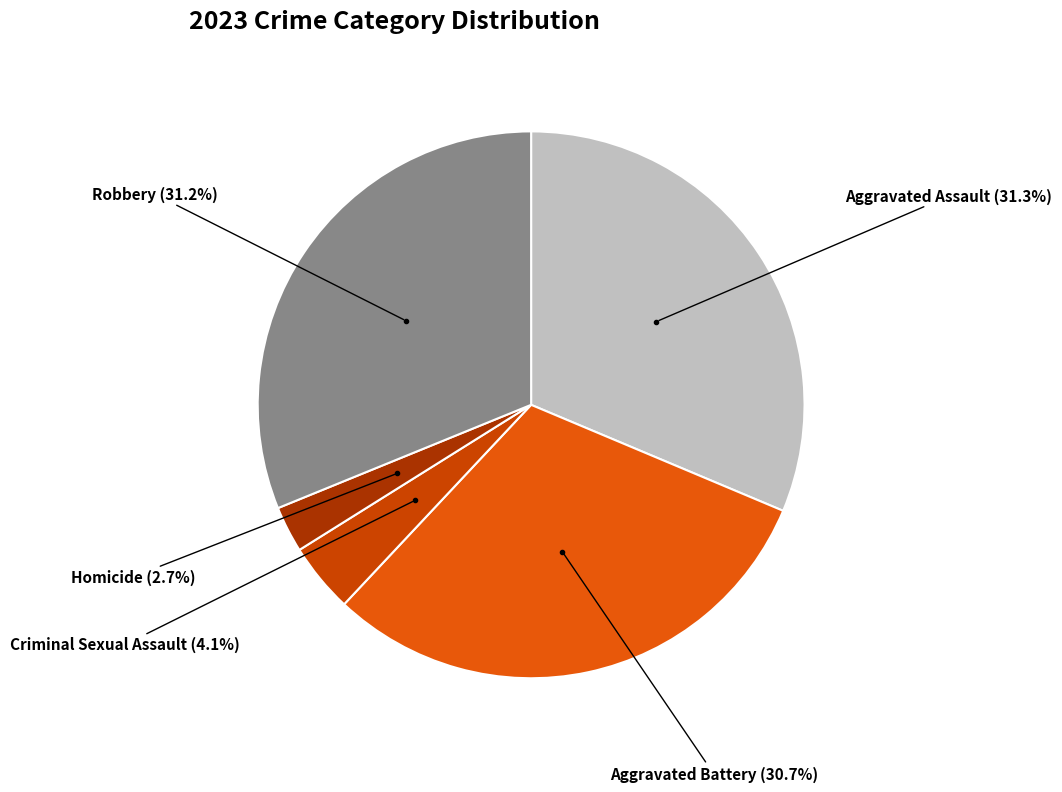

Which category has the smallest portion of the pie?

Homicide